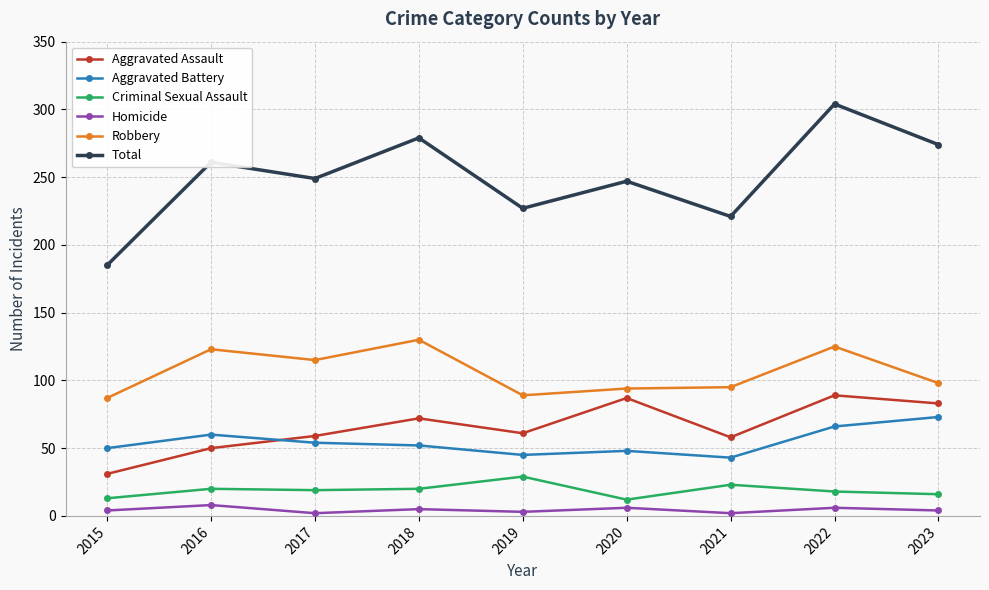

Where is the first local minimum for Robbery?

2017